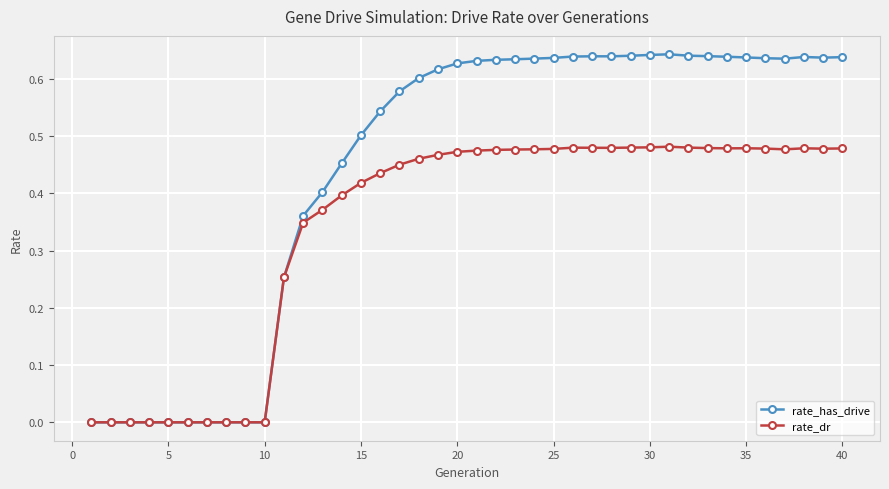

What are all the series names shown in the legend?

rate_has_drive, rate_dr